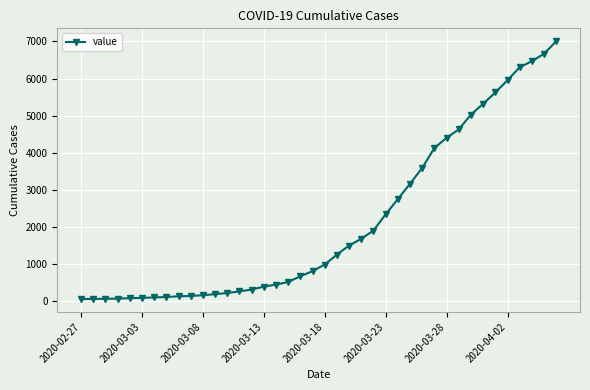

How many categories are shown in the chart?

40